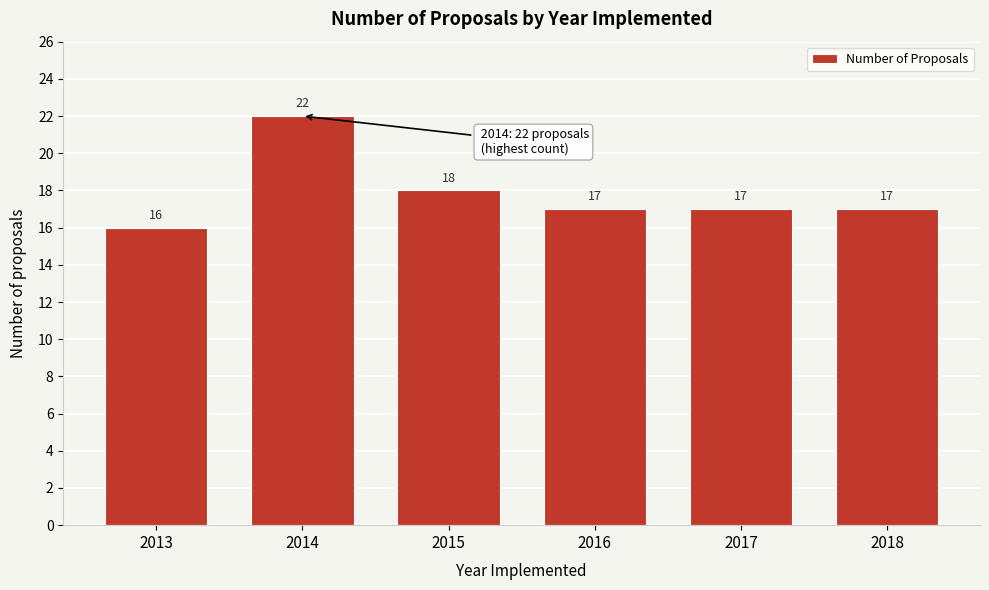

Reading left to right, transcribe all the data shown in this chart.

2013=16	2014=22	2015=18	2016=17	2017=17	2018=17